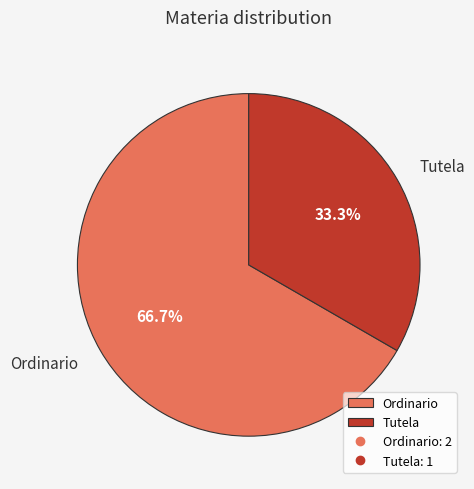

Is Tutela the majority of the pie?

No